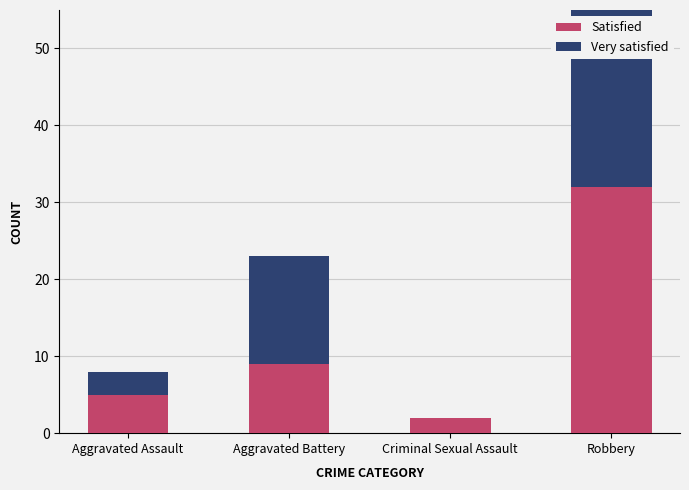

At which category is the sum across all series the highest?

Robbery